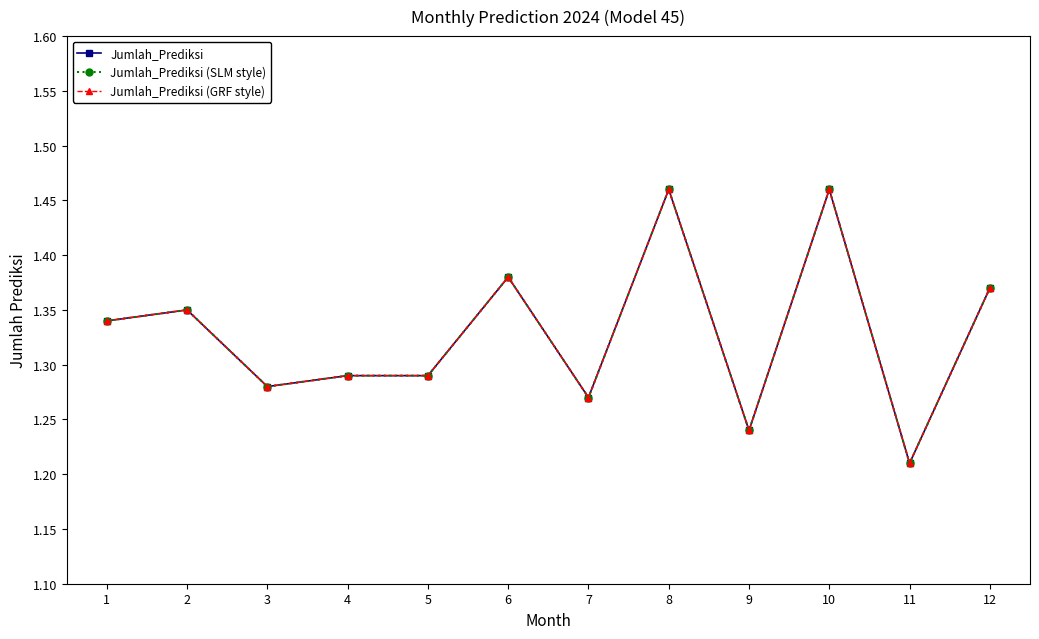

True or false: Jumlah_Prediksi (GRF style) and Jumlah_Prediksi (SLM style) cross at least once.

False